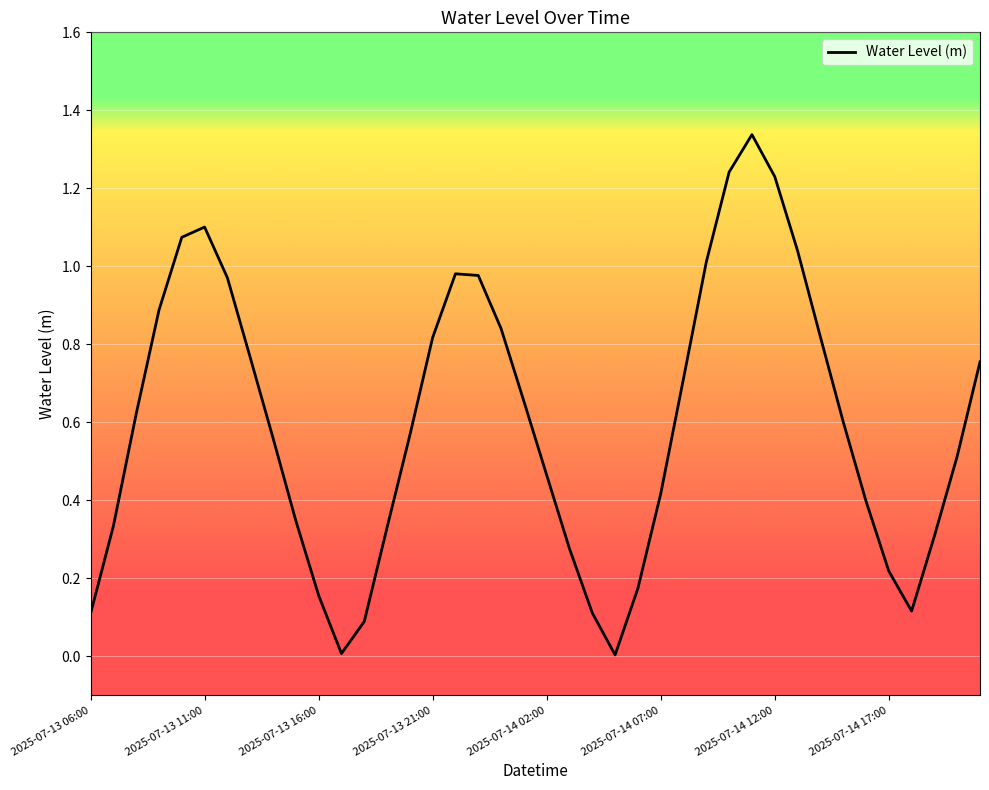

List the labels in order of value, smallest first.

23, 11, 12, 2025-07-13 06:00, 22, 36, 10, 24, 35, 21, 37, 13, 2025-07-13 11:00, 9, 34, 25, 20, 38, 8, 14, 33, 2025-07-13 16:00, 19, 26, 39, 2025-07-14 17:00, 15, 32, 18, 2025-07-13 21:00, 2025-07-14 12:00, 17, 16, 27, 31, 2025-07-14 02:00, 2025-07-14 07:00, 30, 28, 29